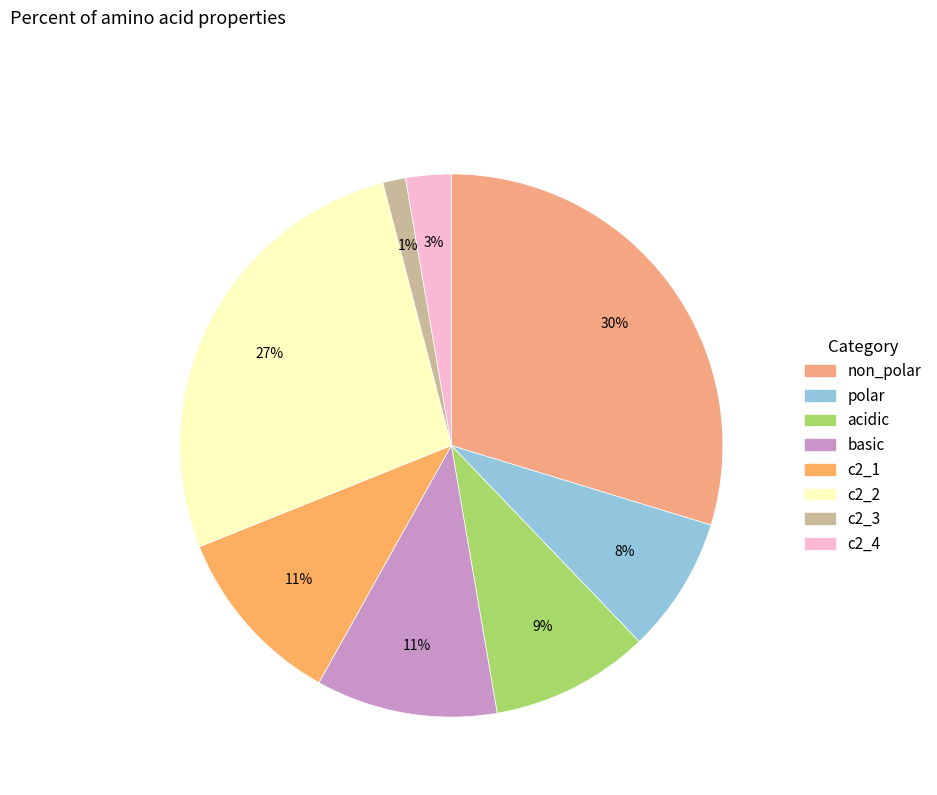

Do c2_2 and c2_3 together represent more than half of the pie?

No